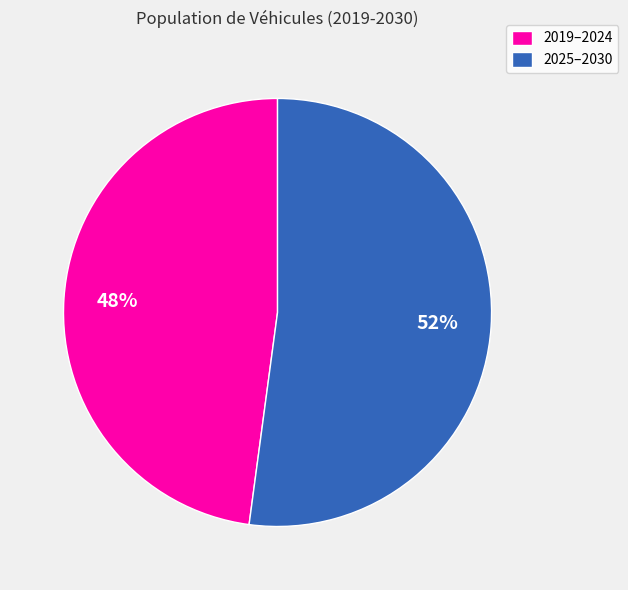

To the nearest percent, what is the difference between the largest and smallest slice percentages?

4%